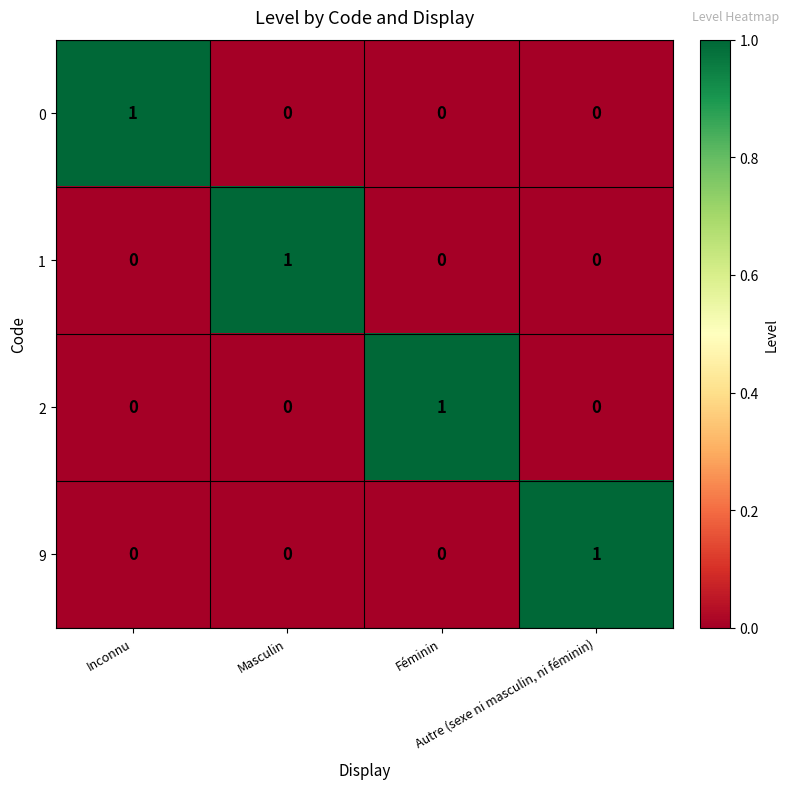

How many 0 values are between 0 and 1?

4